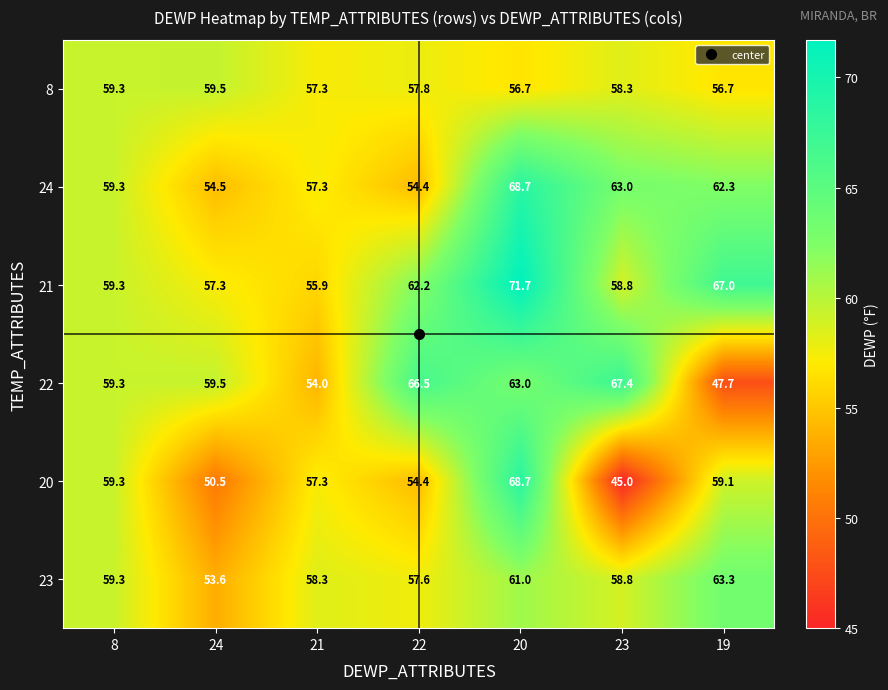

Rank the categories by 24 value from highest to lowest.

20, 23, 19, 8, 21, 24, 22